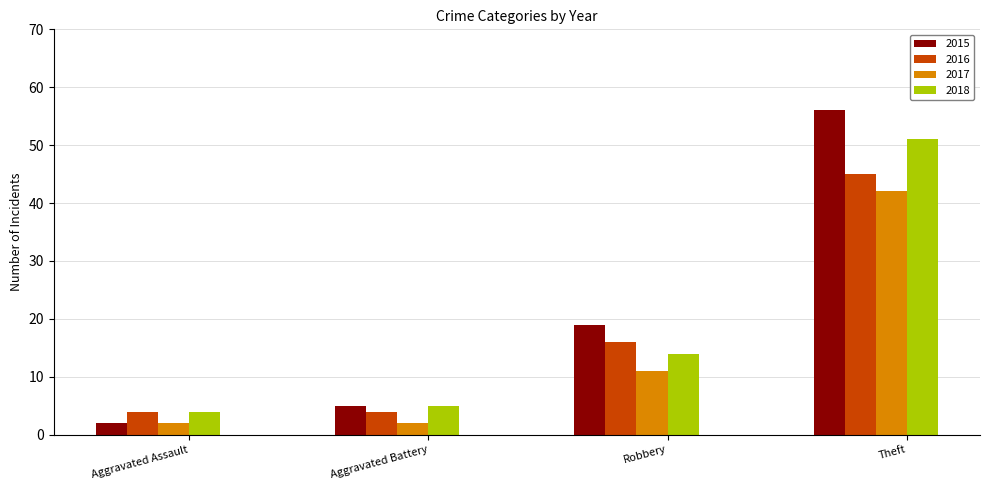

Which series has the largest total across all categories?

2015